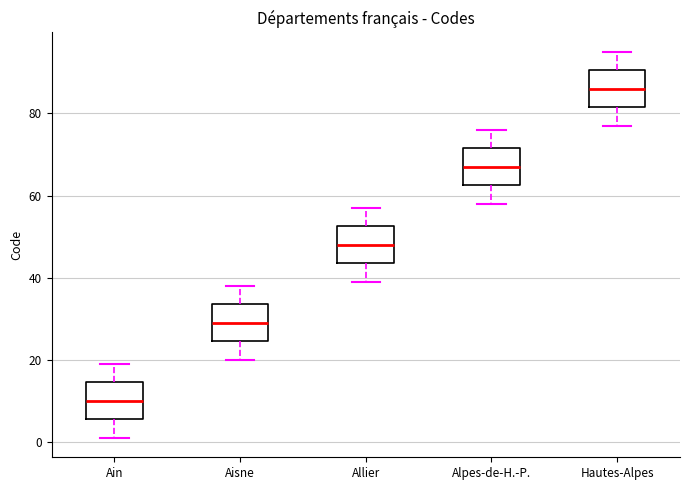

Where is the upper edge of the box for Ain on the y-axis? The values are not printed on the chart, so give them approximately, as read against the axis.

14